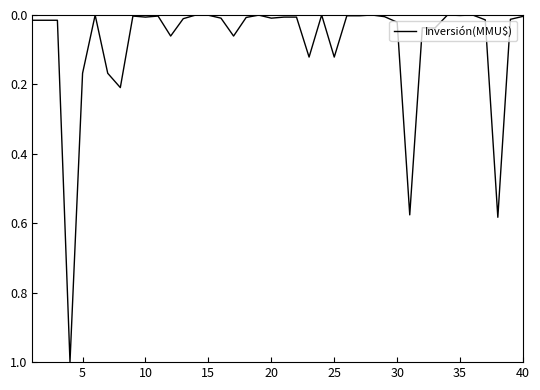

What is the difference between the maximum and minimum values?

1.0